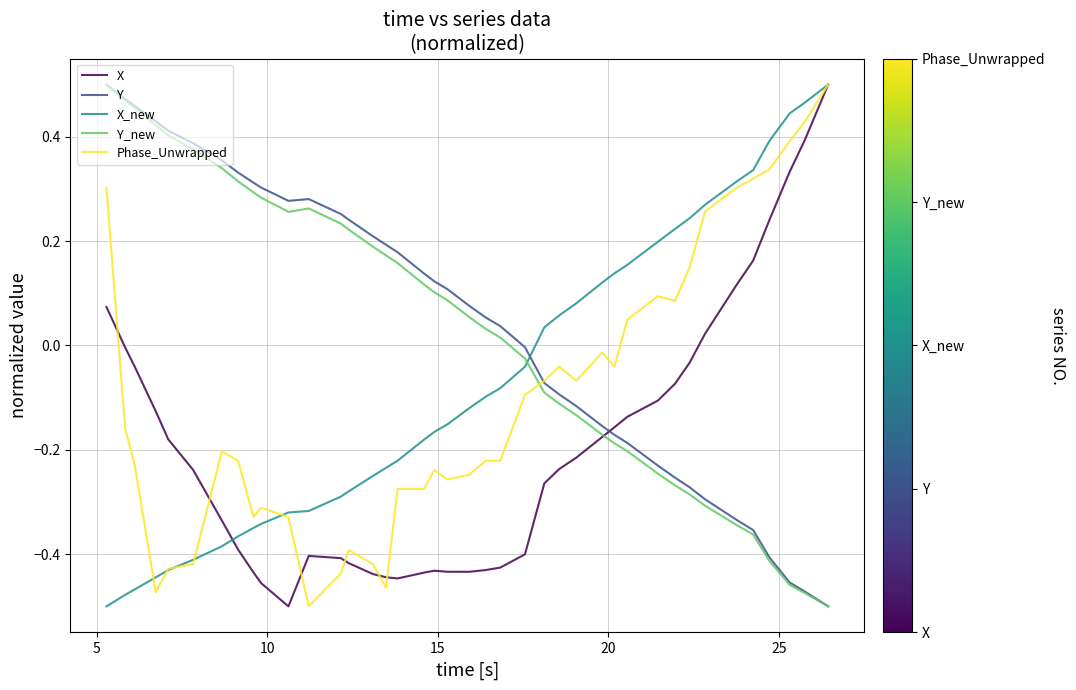

How many intersections are there between X_new and Y?

1